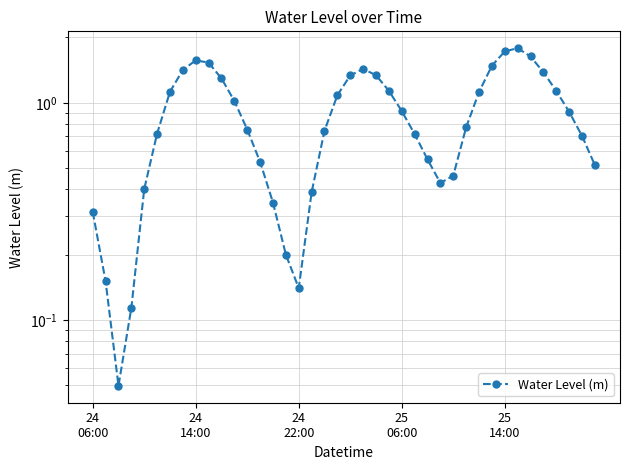

True or false: the data shows 0.4 at 27.

True